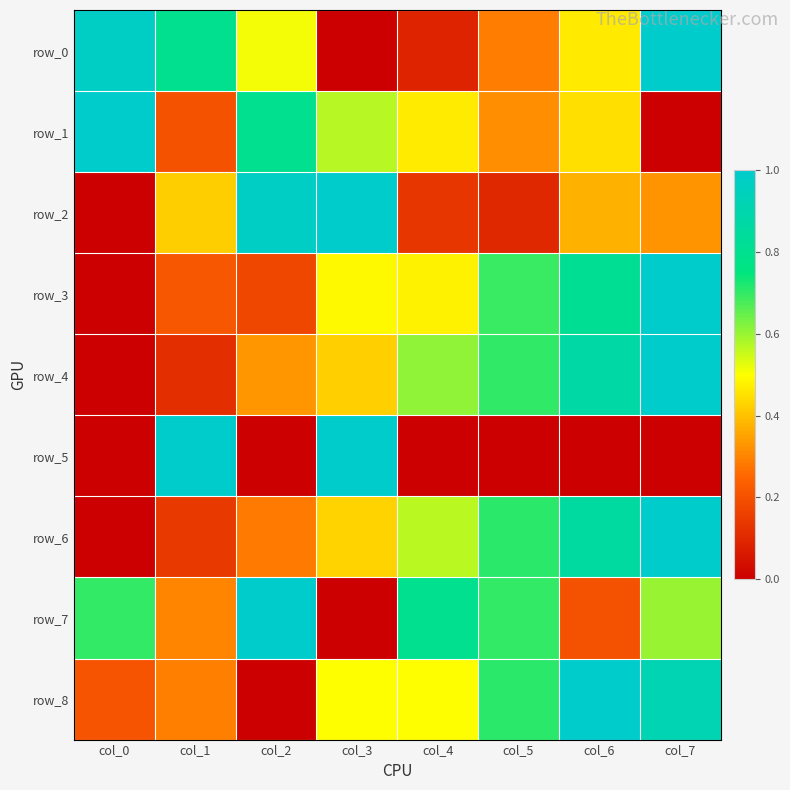

Which series has the largest total across all categories?

row_7